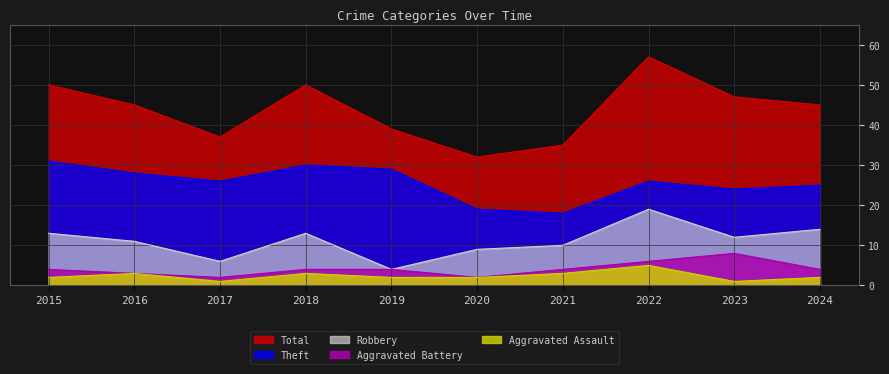

True or false: Aggravated Battery and Theft intersect in this chart.

False